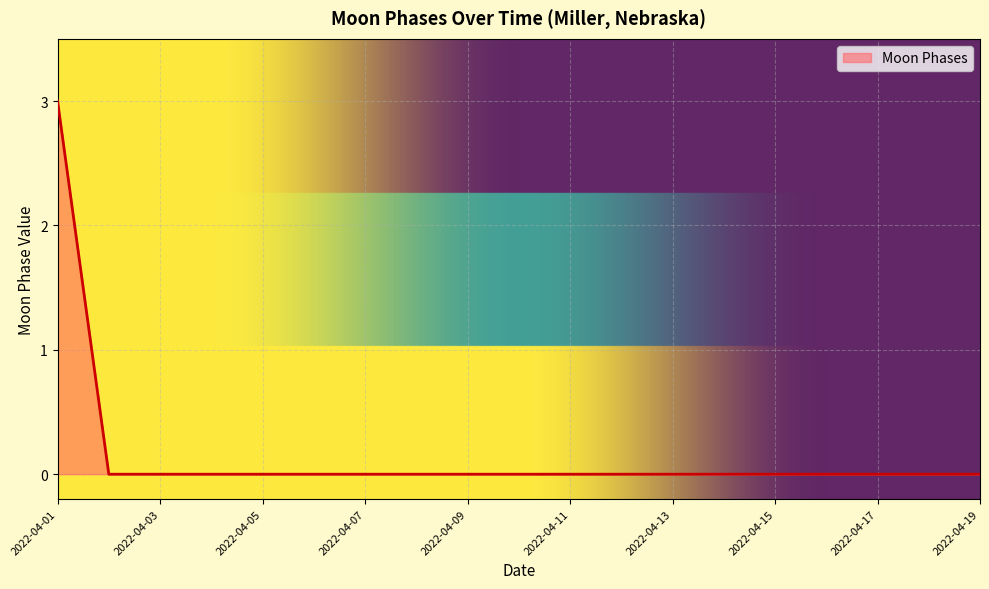

What is the difference between the maximum and minimum values?

3